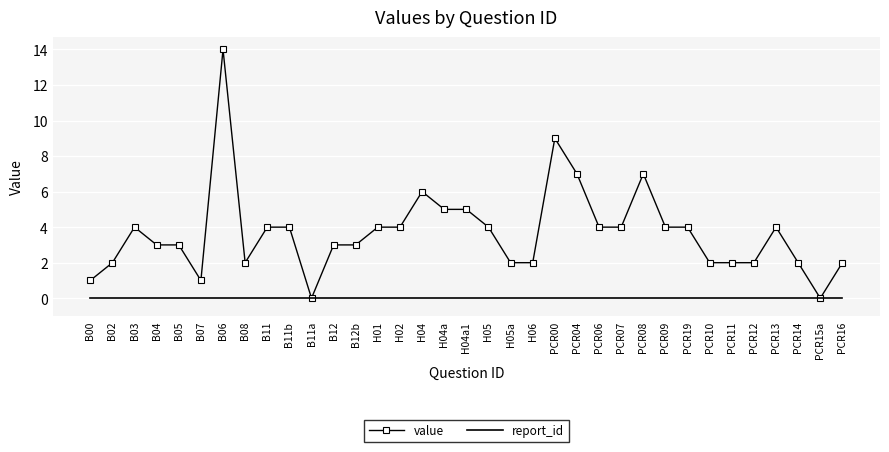

Which series has the largest total across all categories?

value